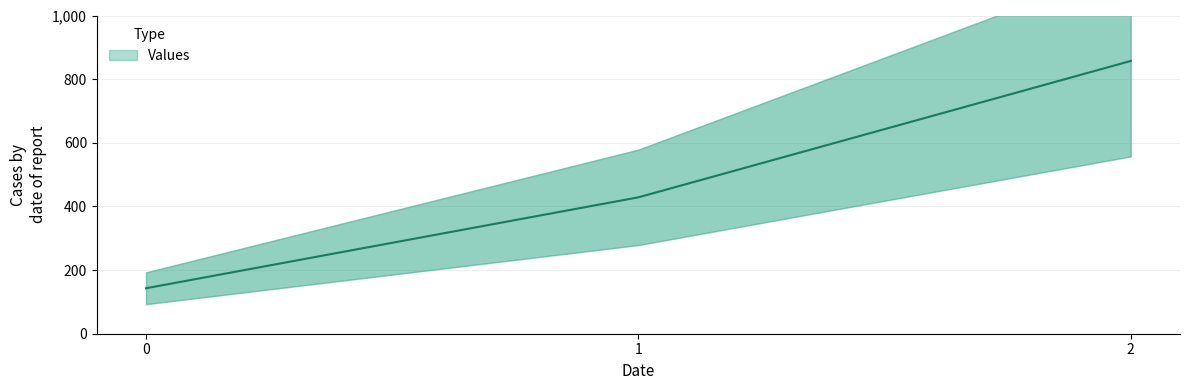

What is the ratio of the value at 0 to the value at 1?

0.3